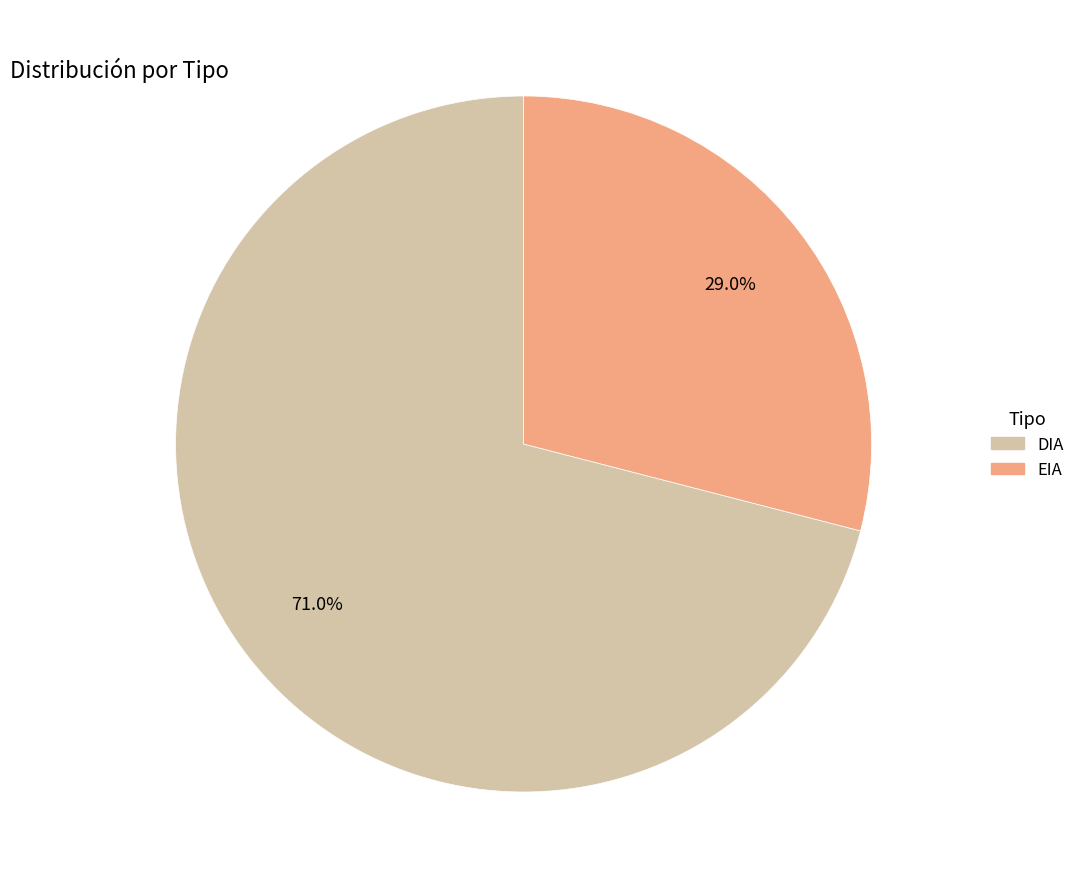

Between DIA and EIA, which is larger?

DIA